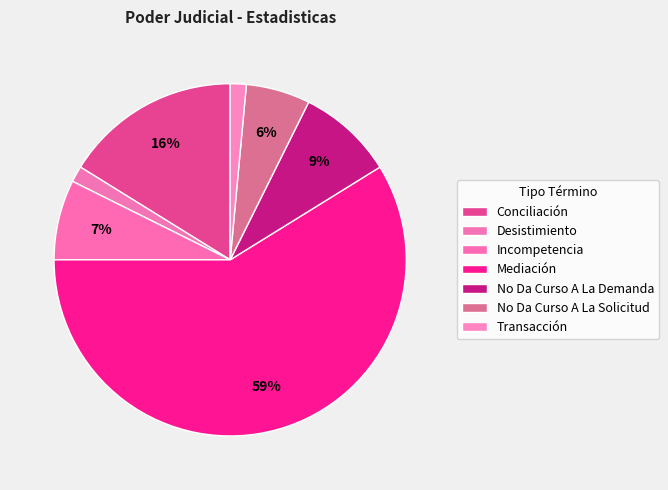

True or false: Mediación accounts for 59% of the total.

True